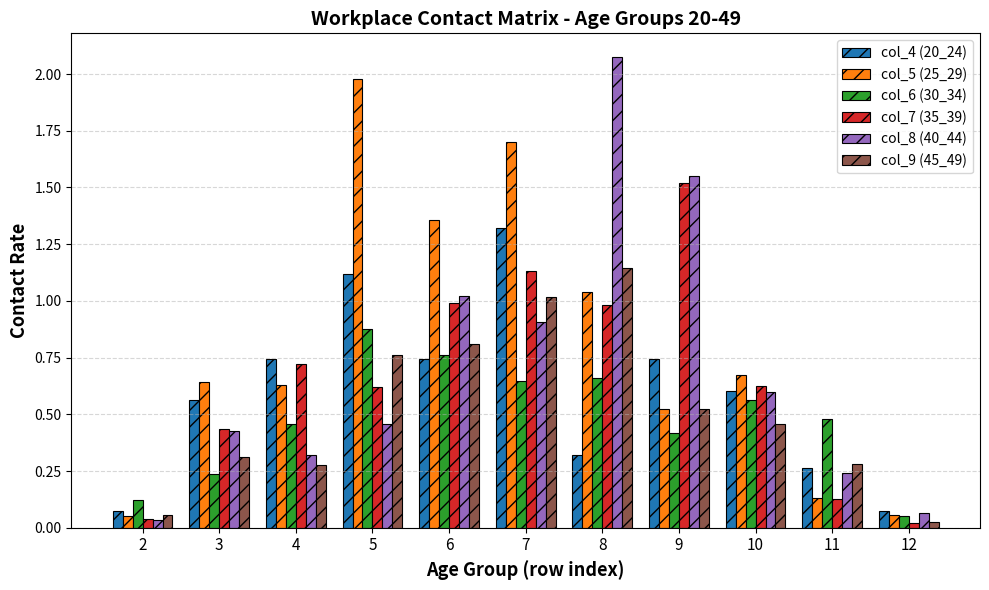

What is the difference between the highest and lowest values at 5?

1.5